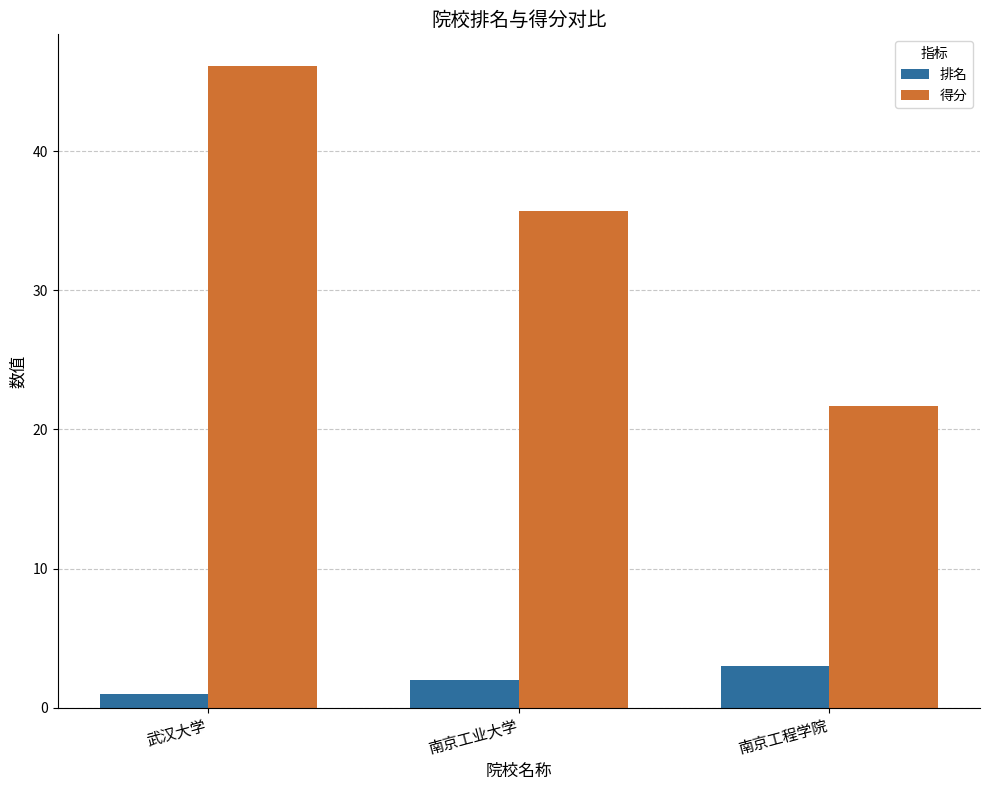

Rank the series at 武汉大学 from lowest to highest value.

排名, 得分